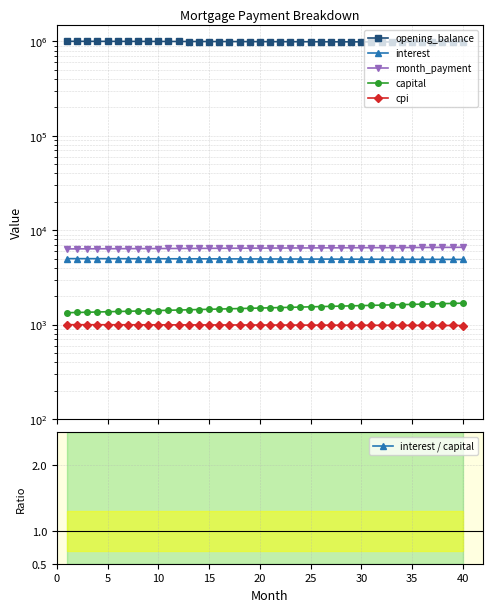

True or false: interest / capital has a value of 5.4 at 5.

False